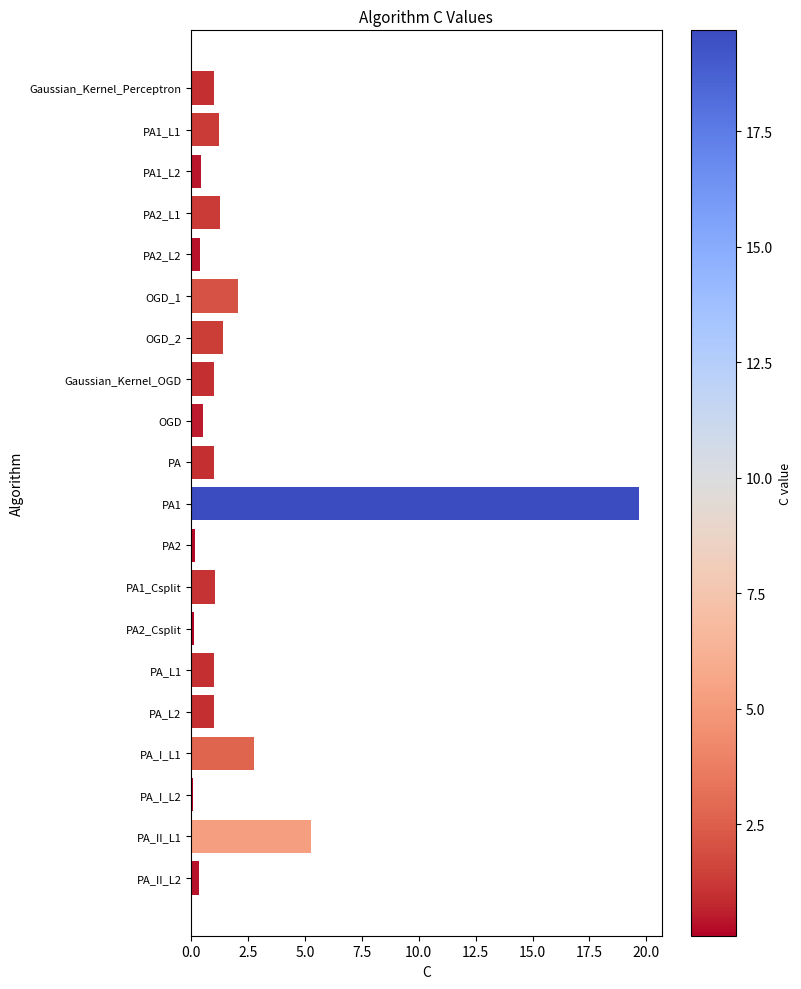

How many bars are there in total?

20